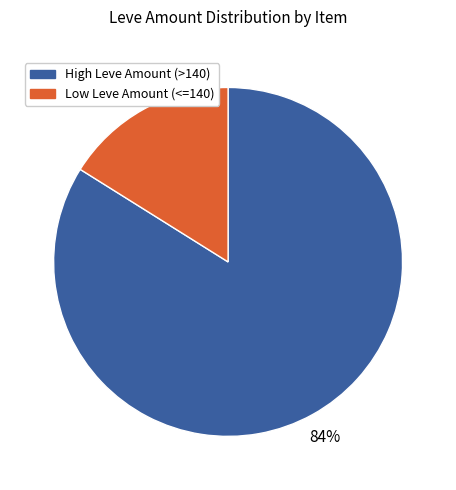

Does any single category account for the majority?

Yes